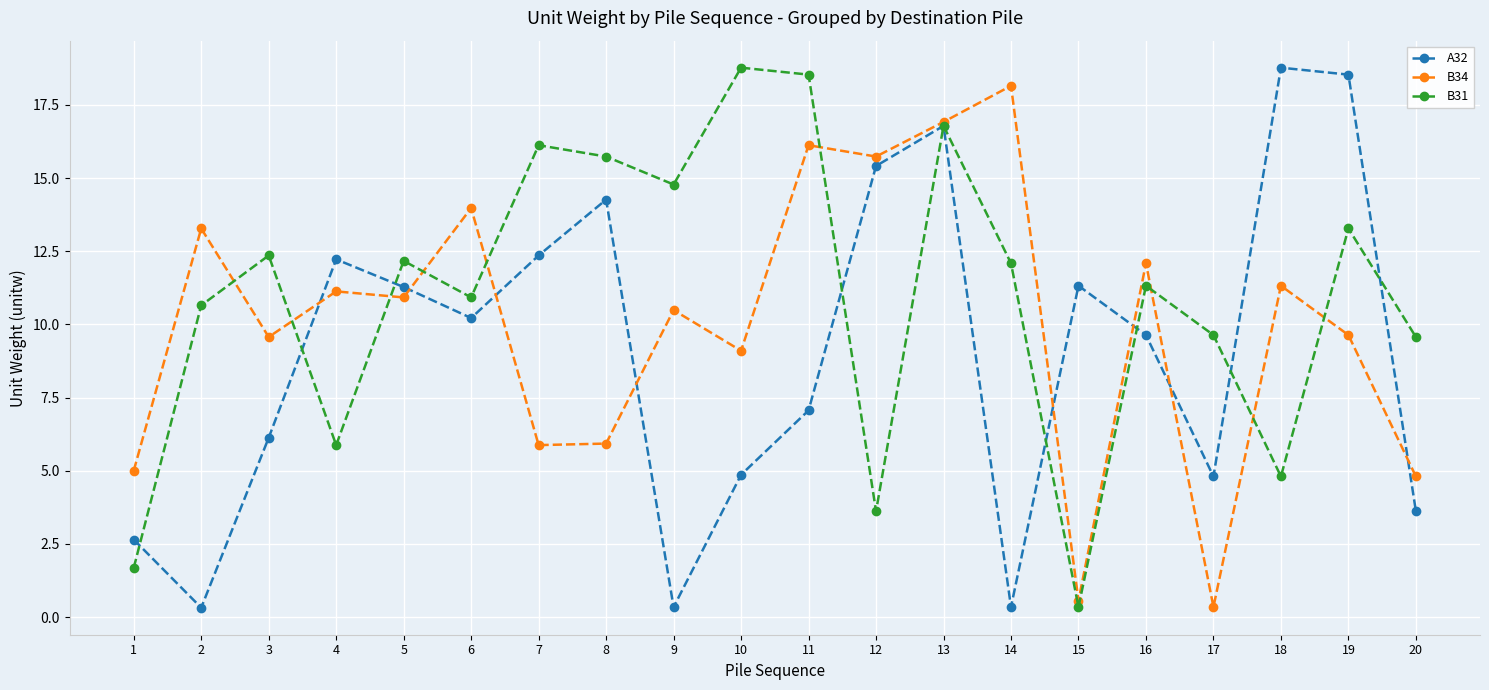

How many lines are shown in the chart?

3